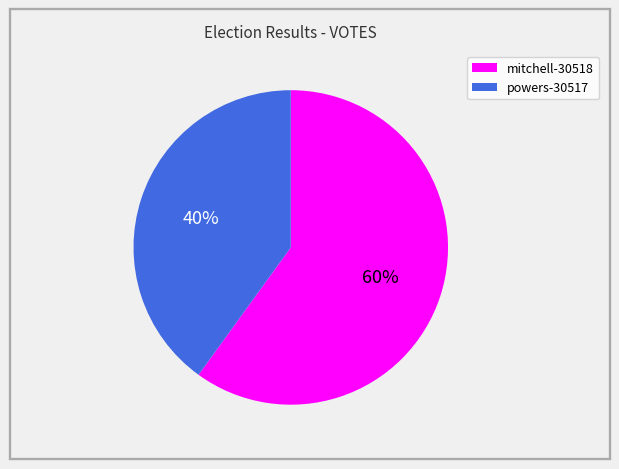

Which slice is the largest?

mitchell-30518